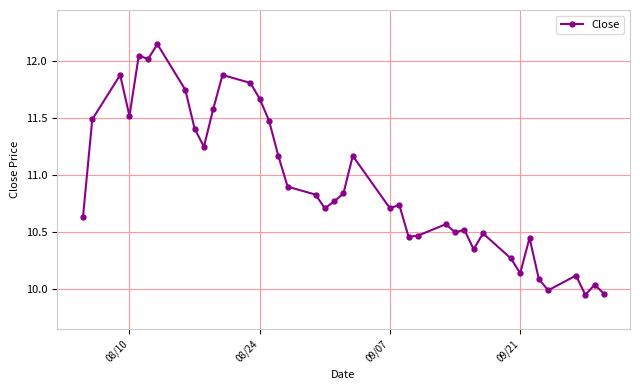

What is the difference between the maximum and minimum values?

2.2